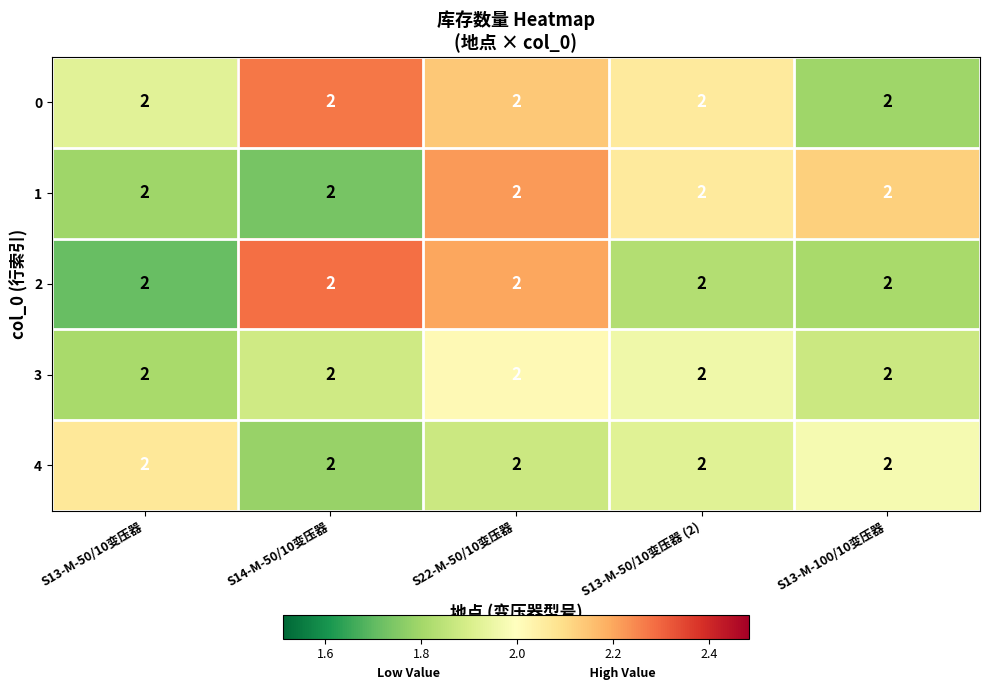

Is it true that 1 equals 3.0 at S14-M-50/10变压器?

False